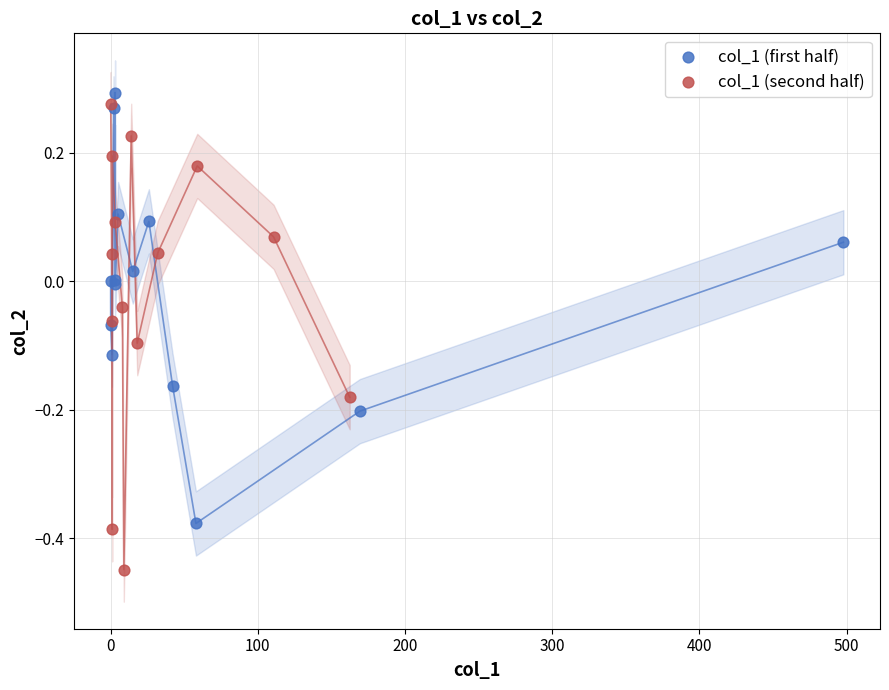

Which series contains the highest Y value?

col_1 (first half)